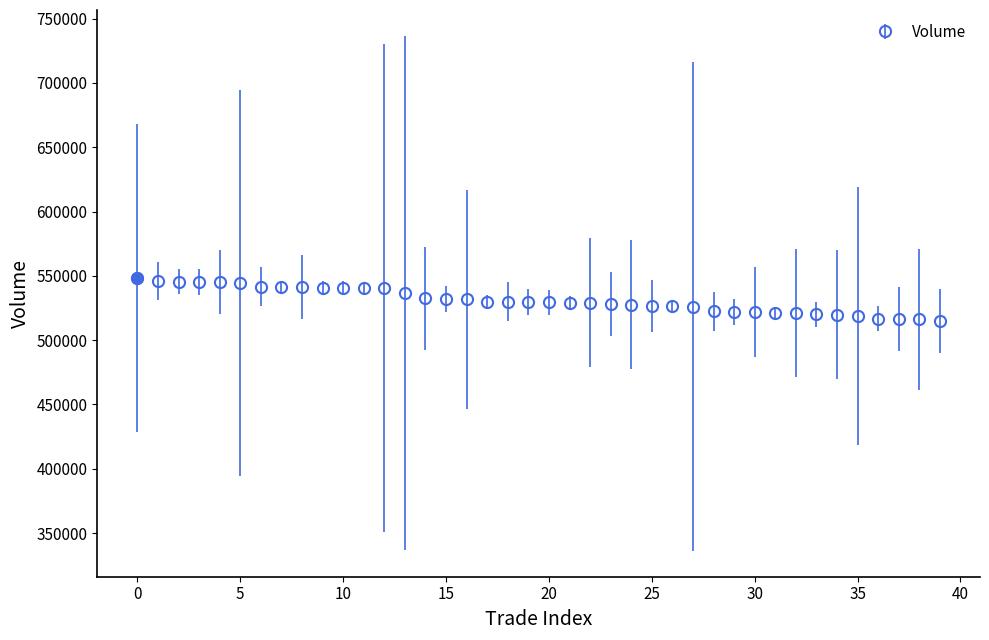

What is the value of the 7th point from the left?

541700